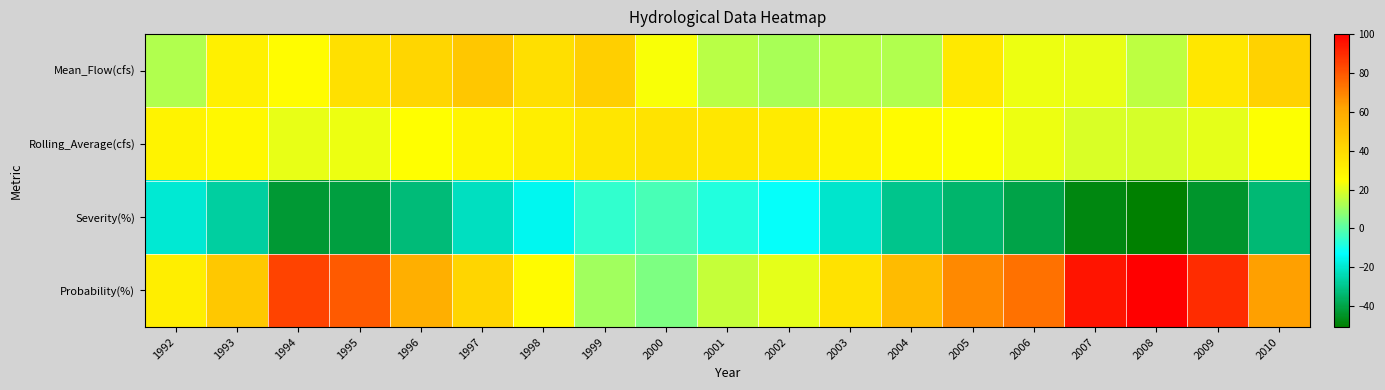

At which category is the sum across all series the highest?

2009